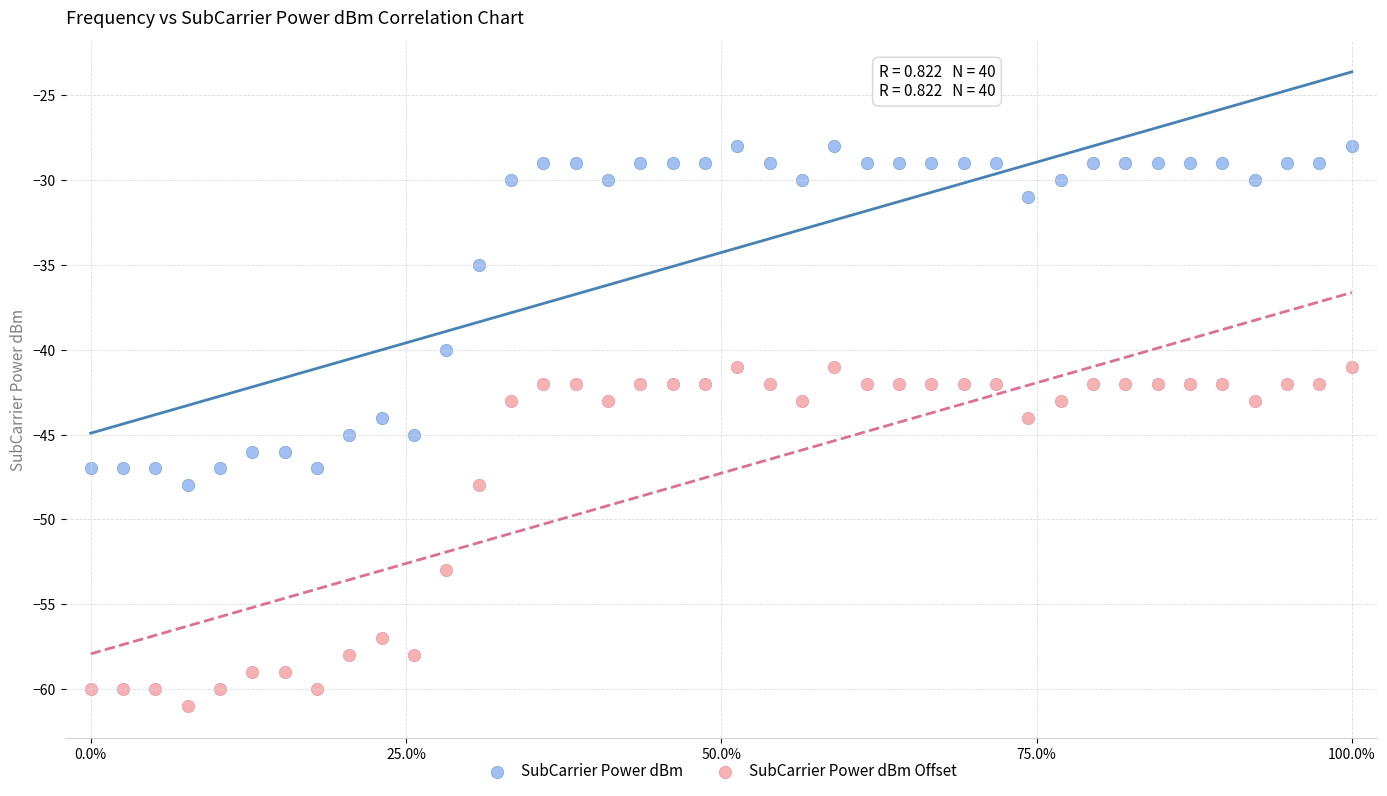

Which series reaches the maximum Y coordinate?

SubCarrier Power dBm